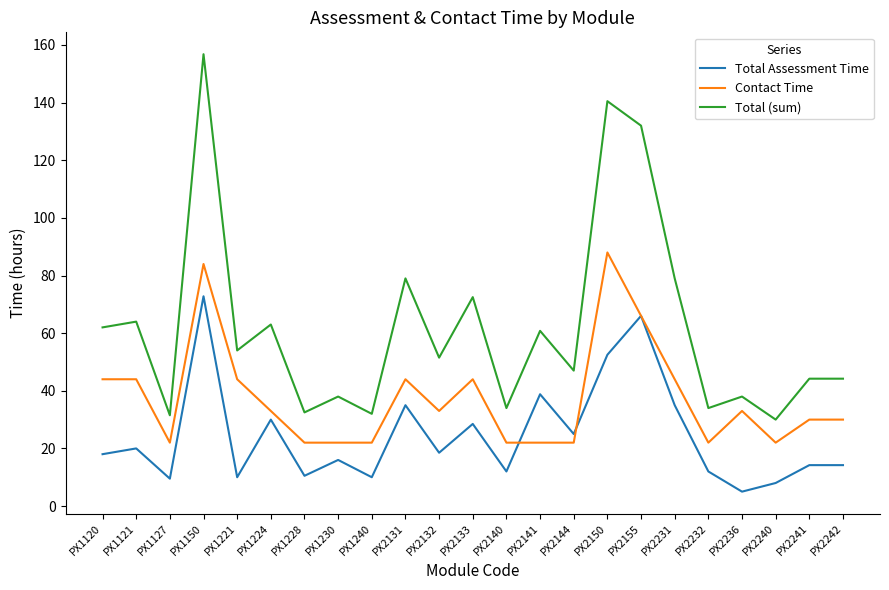

List the series in order of their overall mean, lowest first.

Total Assessment Time, Contact Time, Total (sum)